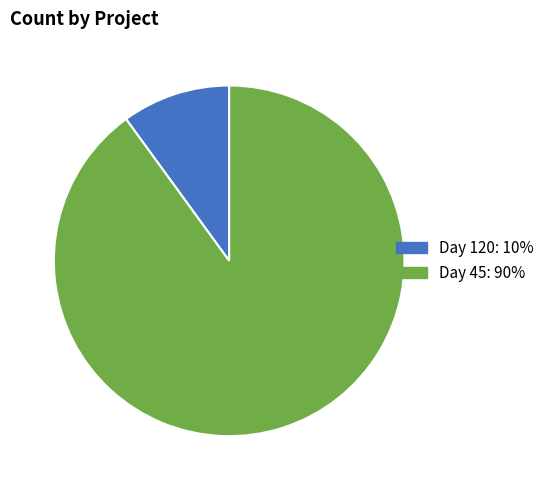

Combined, do Day 45 and Day 120 account for over 50%?

Yes